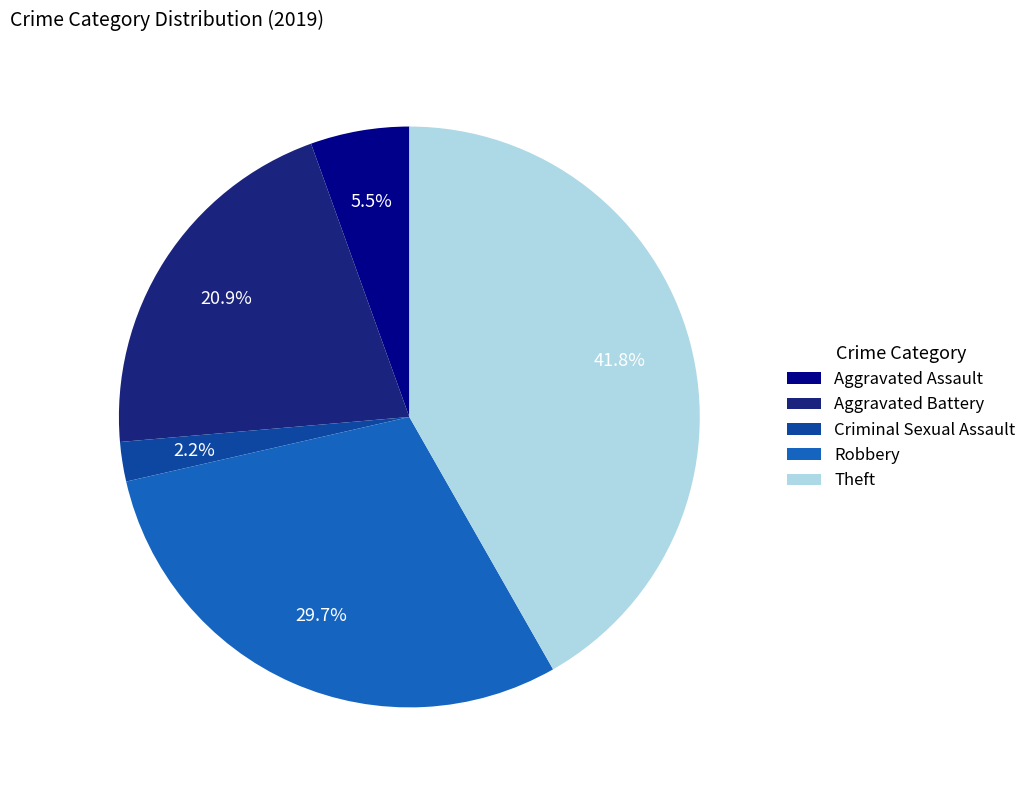

Rank the categories by value from highest to lowest.

Theft, Robbery, Aggravated Battery, Aggravated Assault, Criminal Sexual Assault